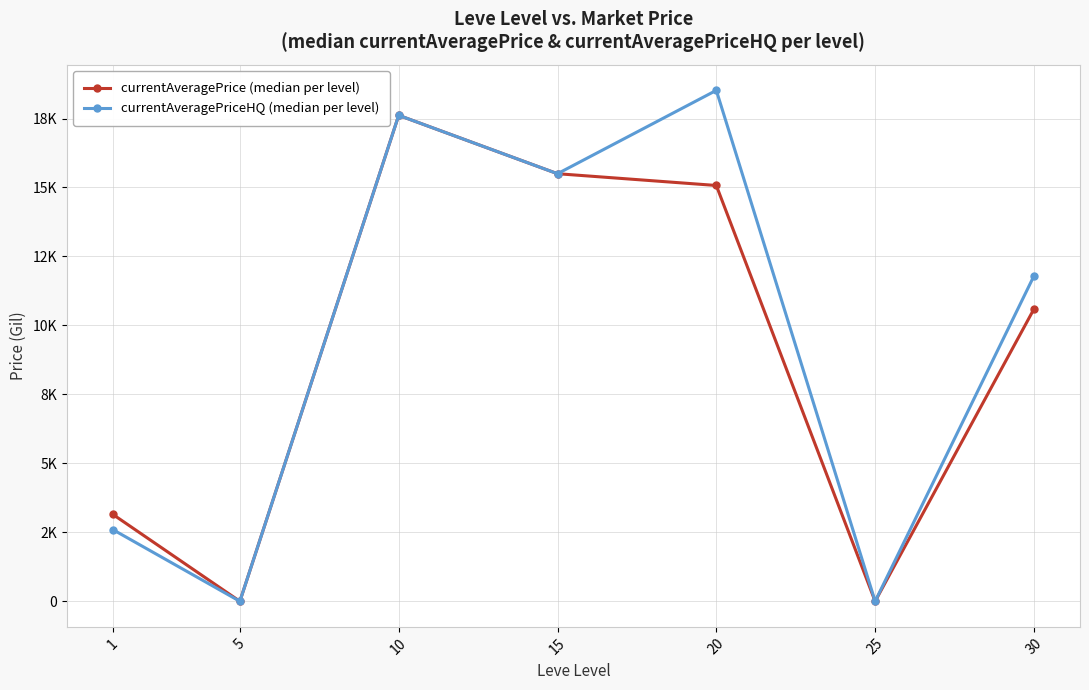

Reading left to right, transcribe all the data shown in this chart.

currentAveragePrice (median per level): 1=3151.5	5=0.0	10=17616.3	15=15499.8	20=15072.9	25=0.0	30=10594.2
currentAveragePriceHQ (median per level): 1=2599.9	5=0.0	10=17616.3	15=15499.8	20=18521.1	25=0.0	30=11793.5